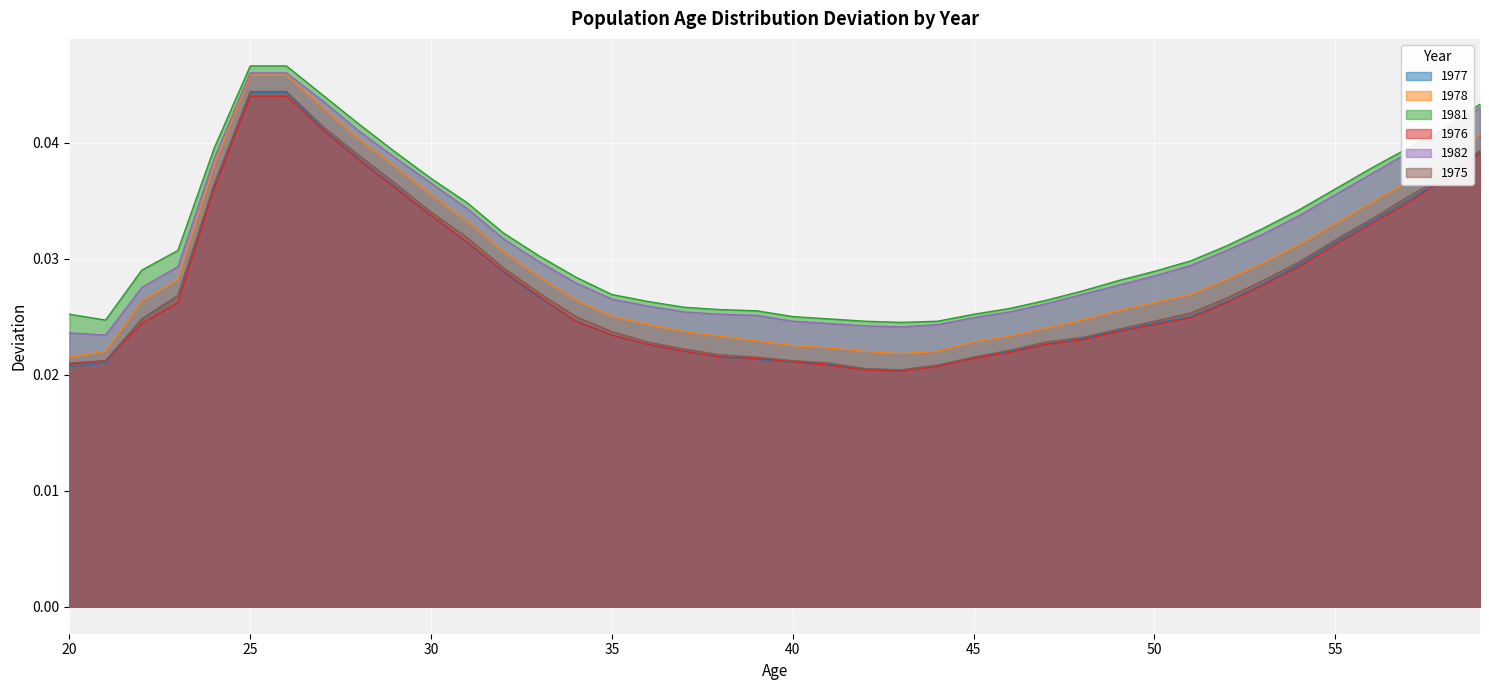

Between which two adjacent categories do 1977 and 1976 first intersect?

21 and 22